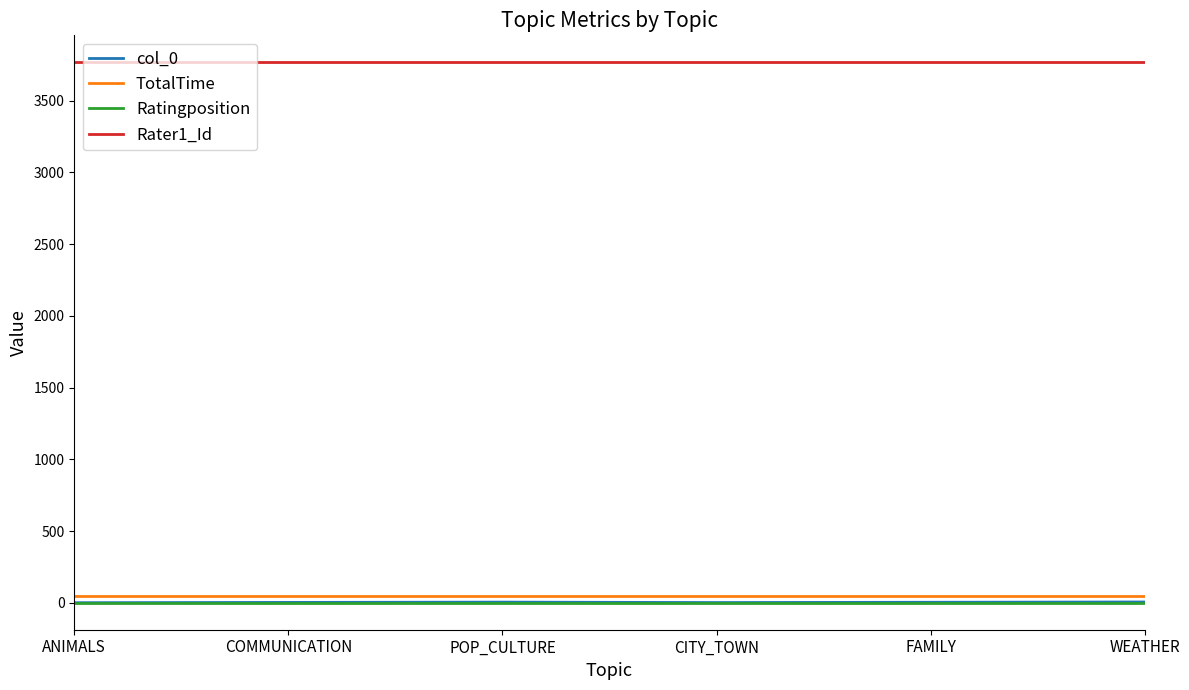

What is the difference between the maximum and minimum values in the col_0 series?

5